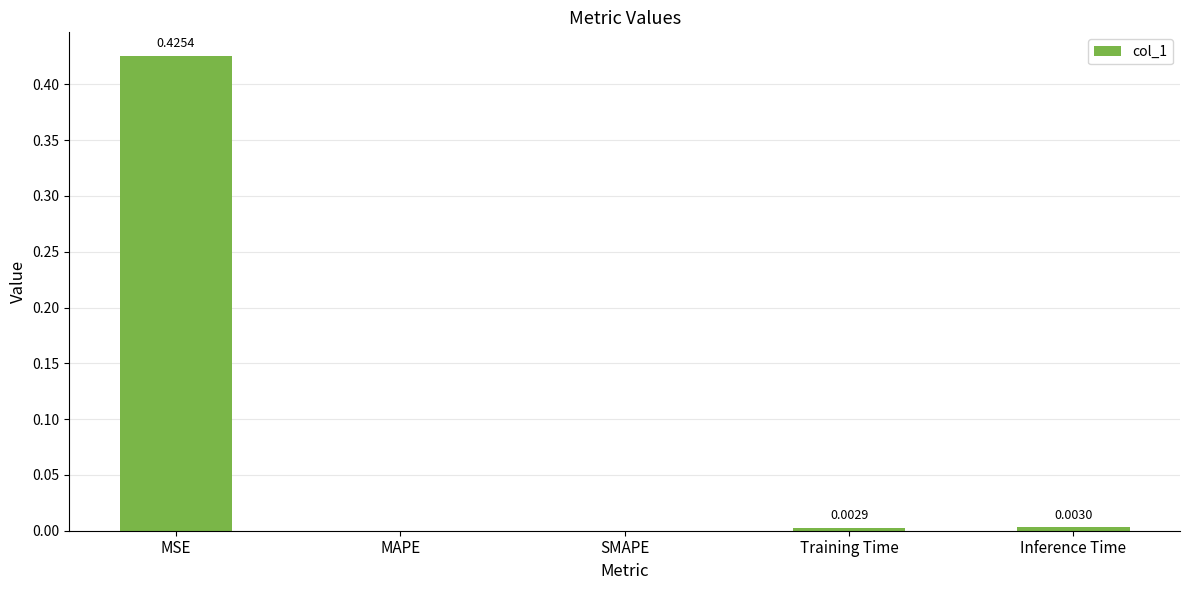

Between Inference Time and MSE, which is larger?

MSE